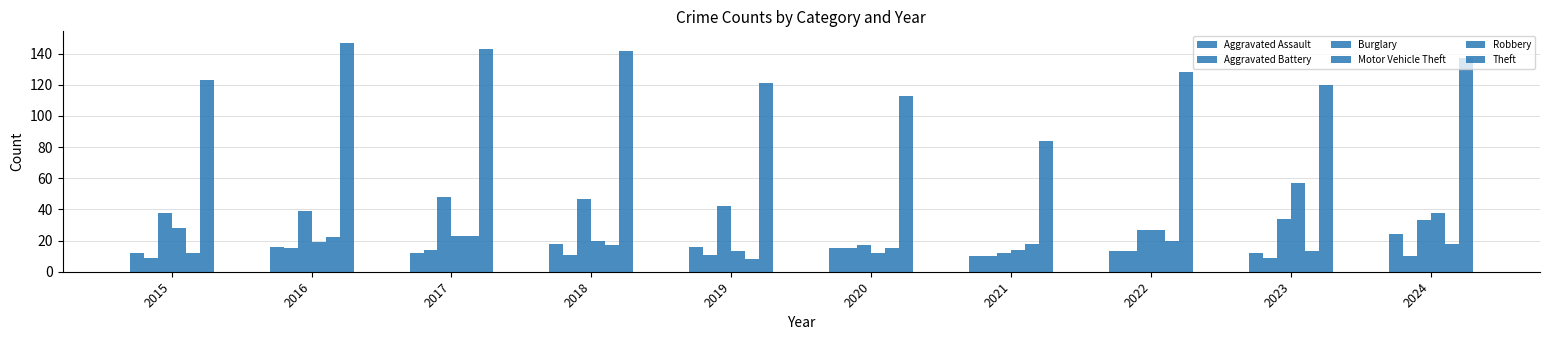

At which category is the sum across all series the highest?

2017